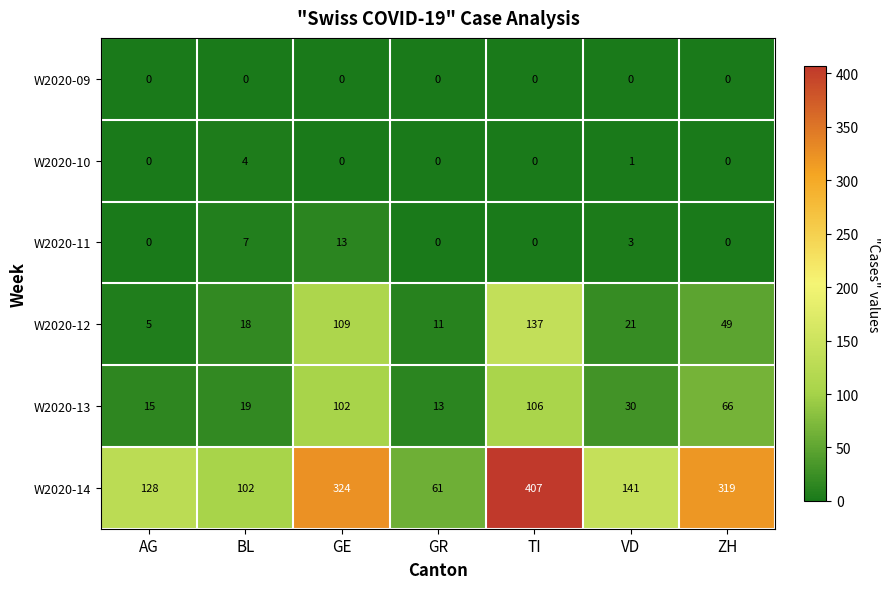

The W2020-09 series shows 0 at BL. True or false?

True